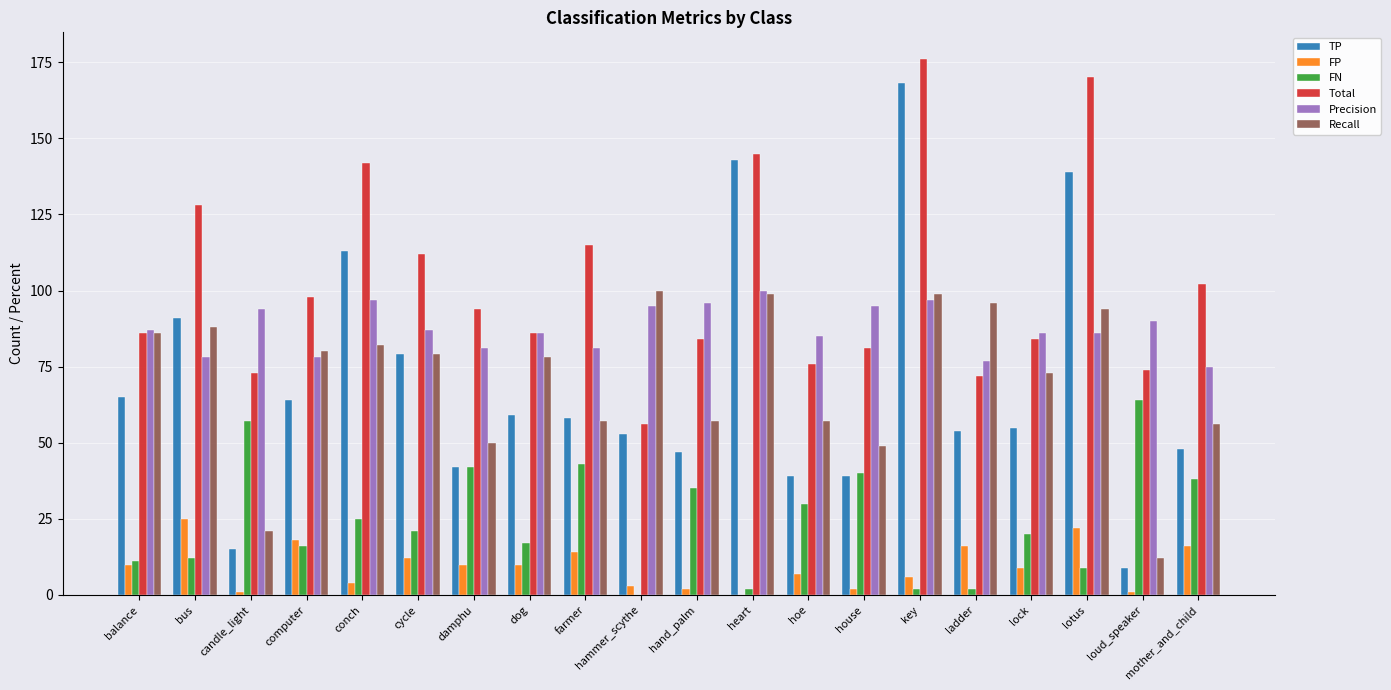

Where does the TP series first go above 58?

balance